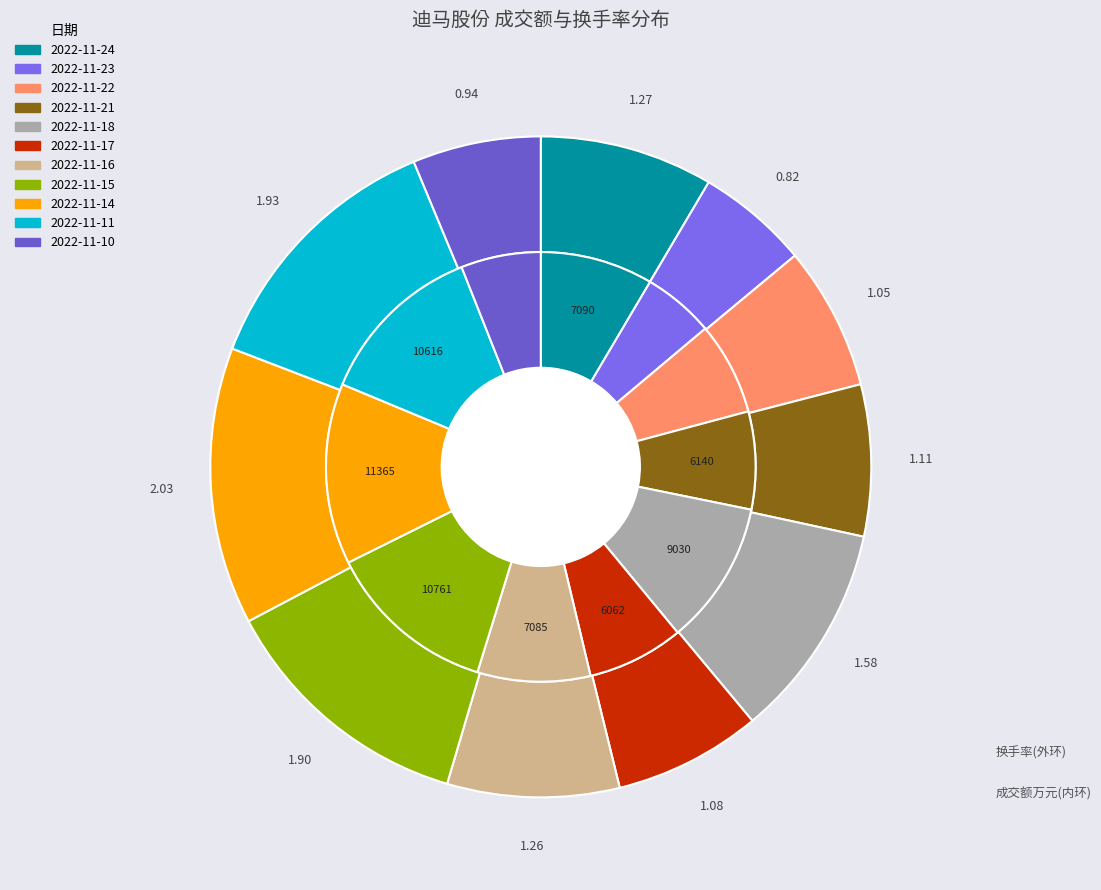

How many segments does this pie chart have?

11